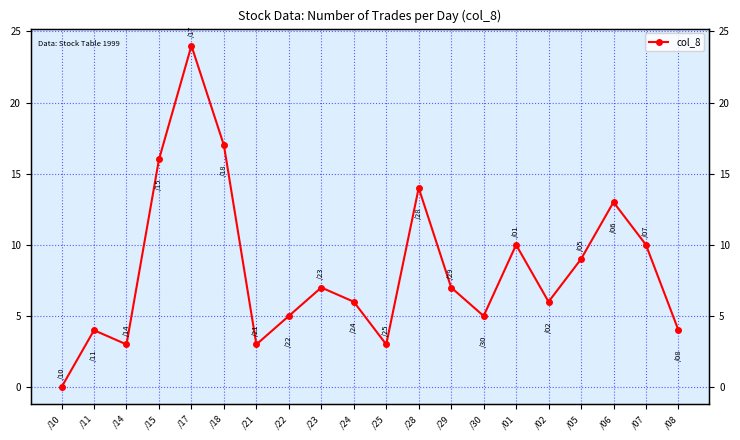

Rank the categories by value from highest to lowest.

/17, /18, /15, /28, /06, /01, /07, /05, /23, /29, /24, /02, /22, /30, /11, /08, /14, /21, /25, /10